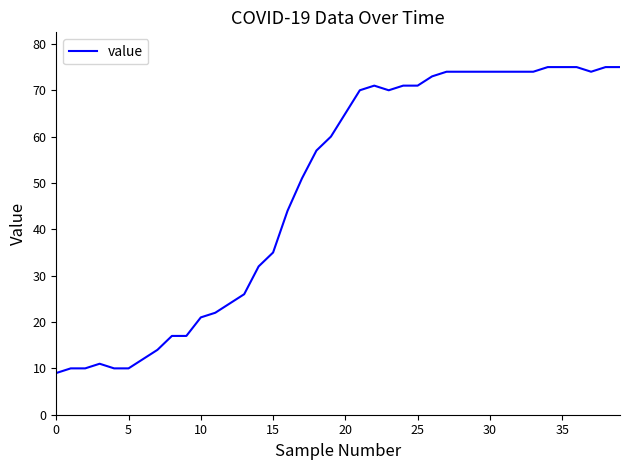

What is the difference between the maximum and minimum values?

66